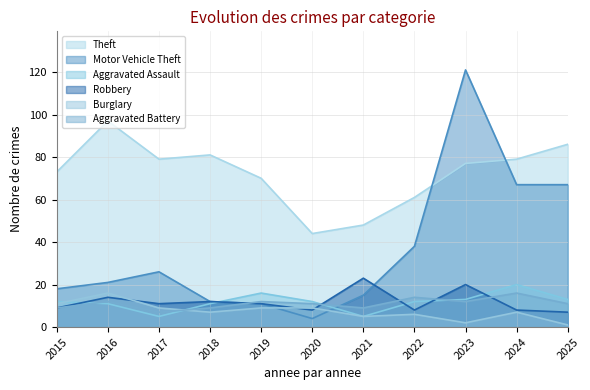

How many interior local peaks does the Theft series have?

2